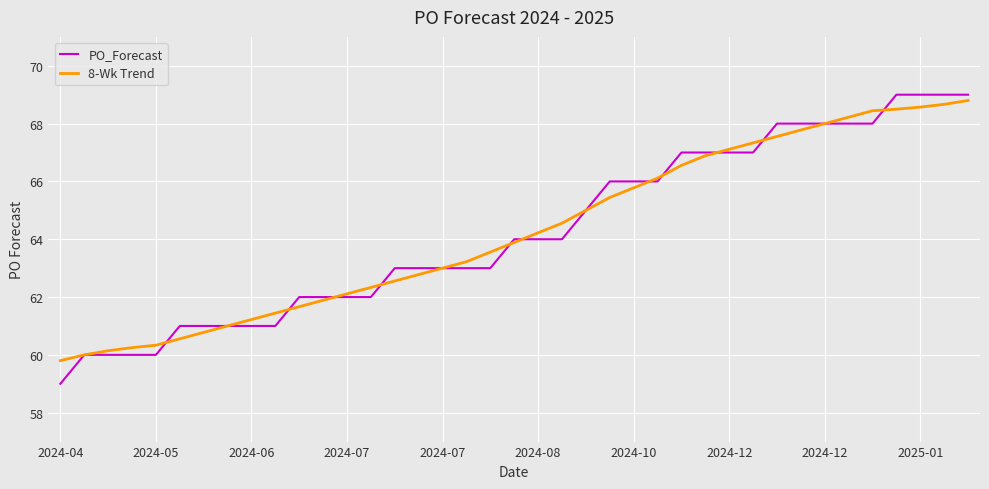

What is the greatest value displayed?

69.0